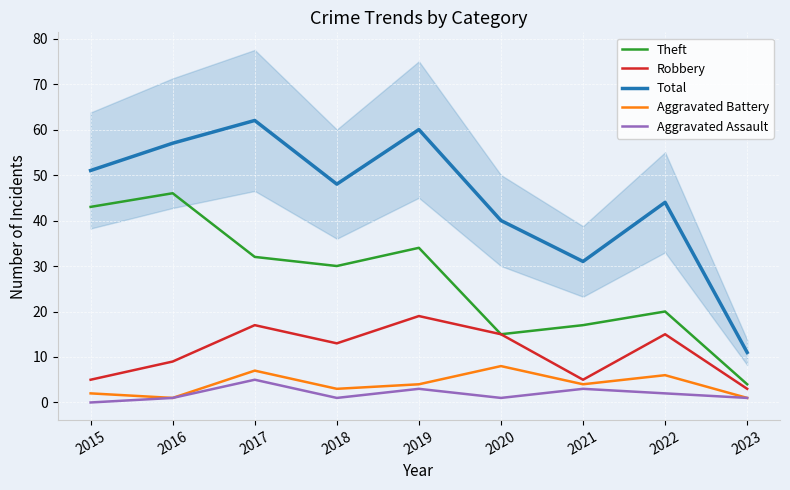

What is the sum of all Aggravated Assault values?

17